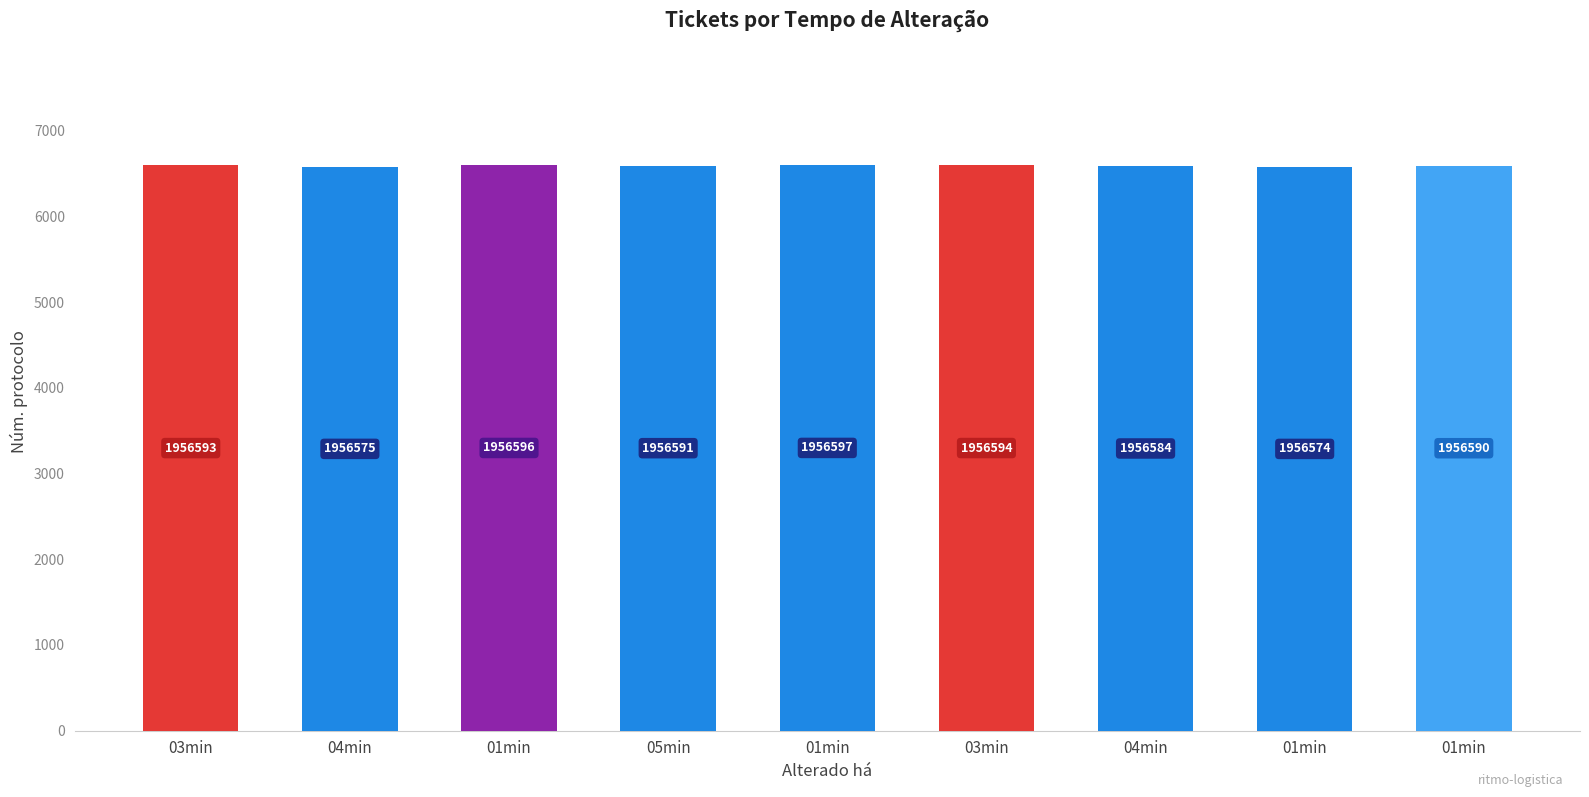

What is the minimum value shown in the chart?

6574